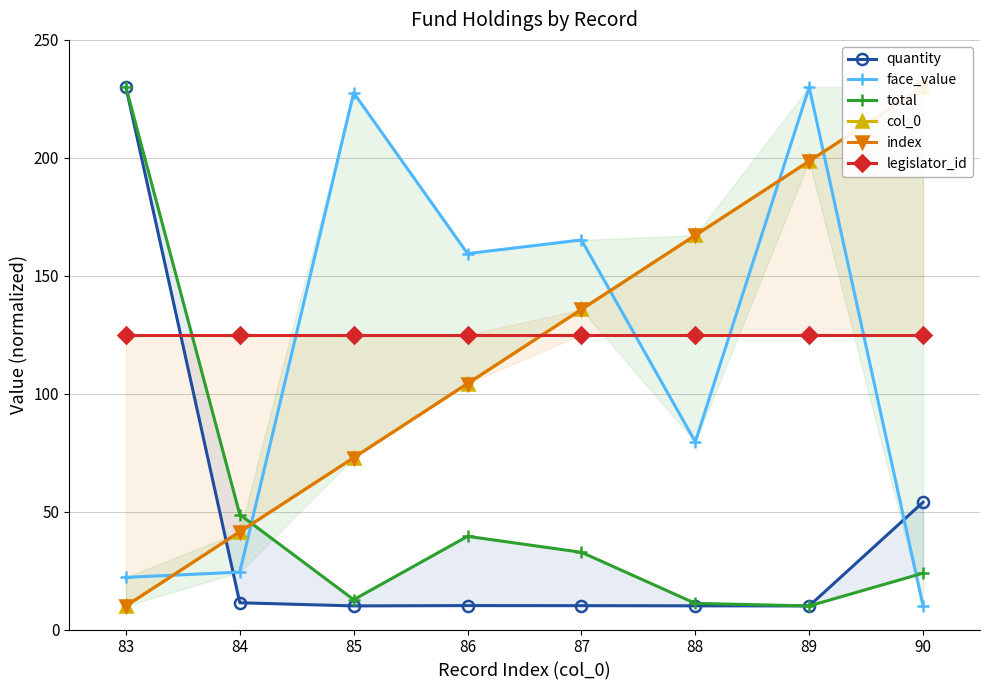

The value of quantity at 89 is 16.3. True or false?

False